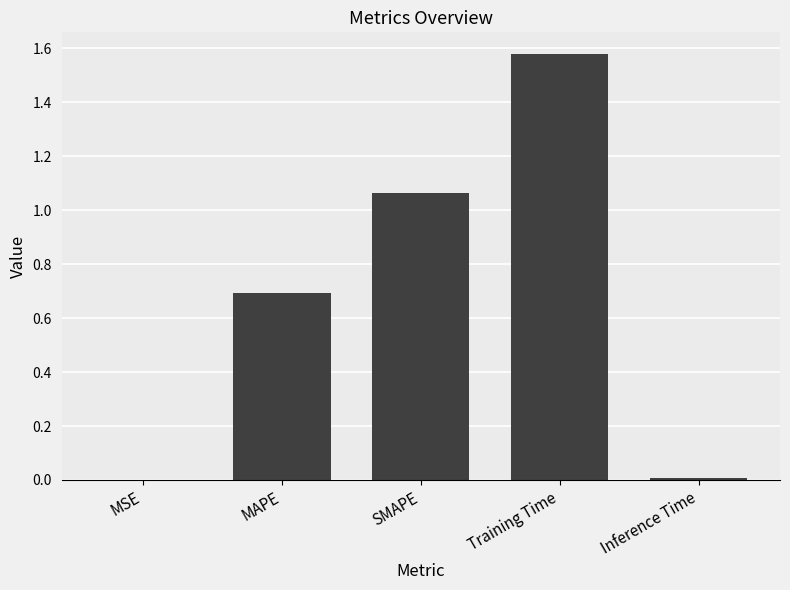

True or false: the data shows 1.6 at SMAPE.

False